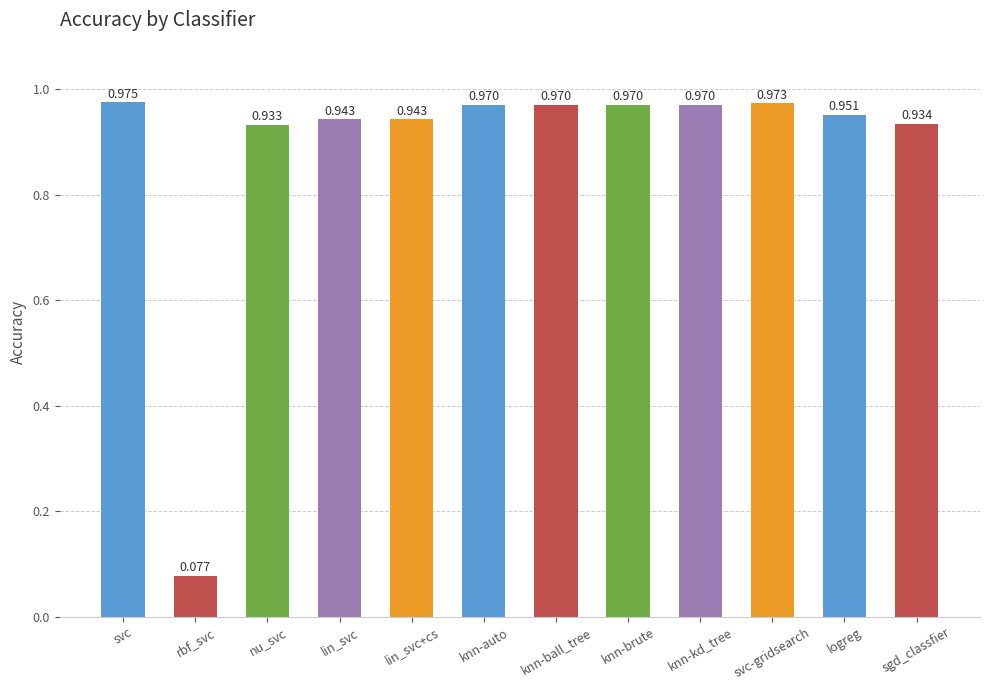

At which category does the chart reach its peak across all series?

svc